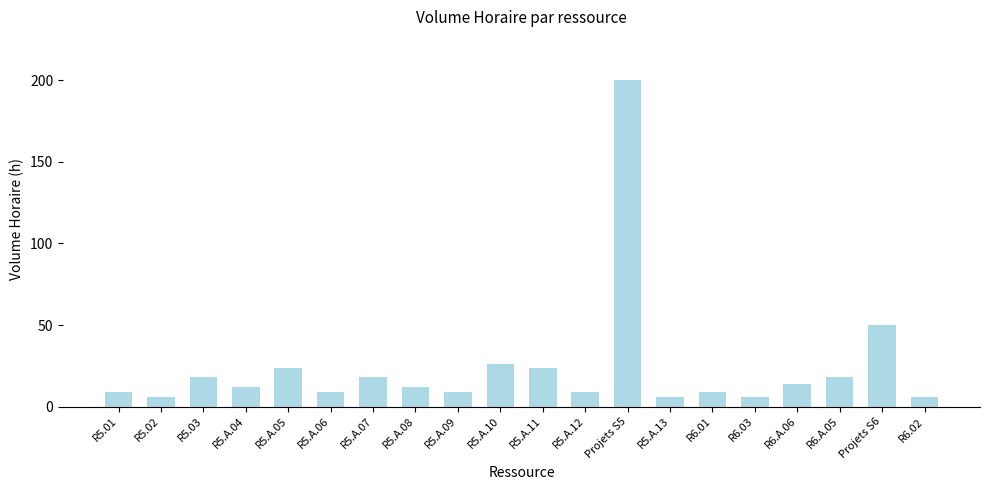

Reading left to right, what are all the values shown in this chart?

9	6	18	12	24	9	18	12	9	26	24	9	200	6	9	6	14	18	50	6